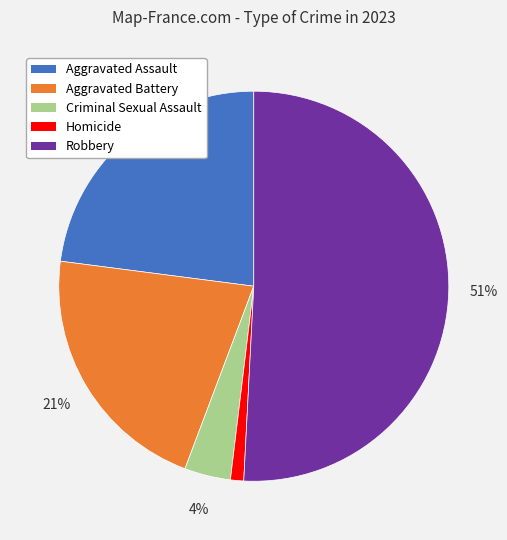

What percentage is the Aggravated Assault slice, to the nearest percent?

23%